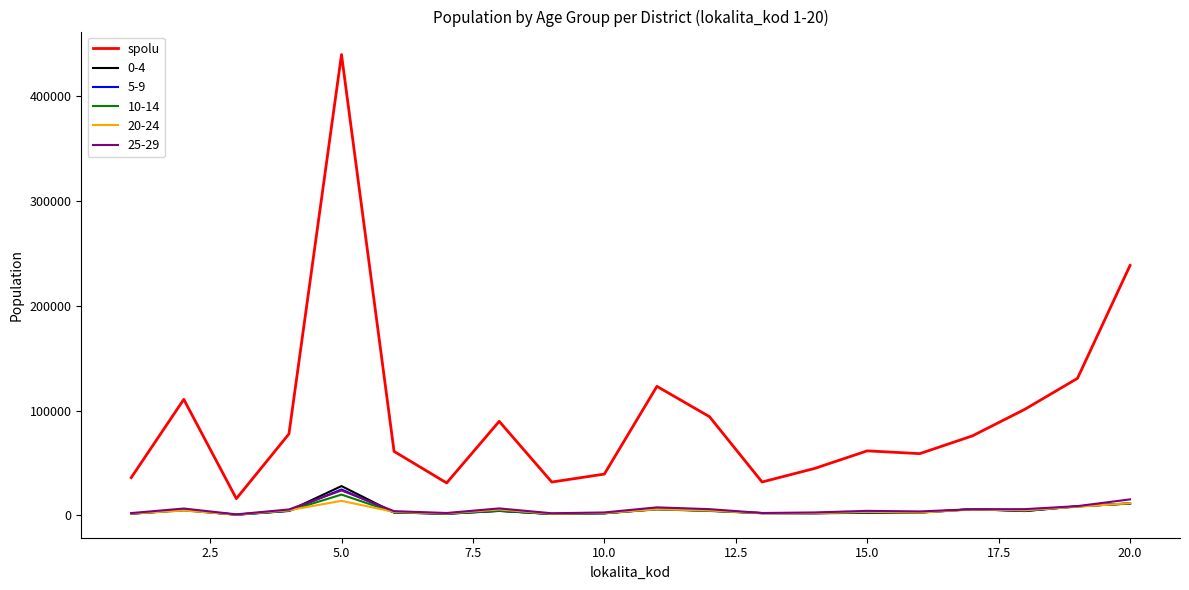

True or false: spolu and 10-14 intersect in this chart.

False